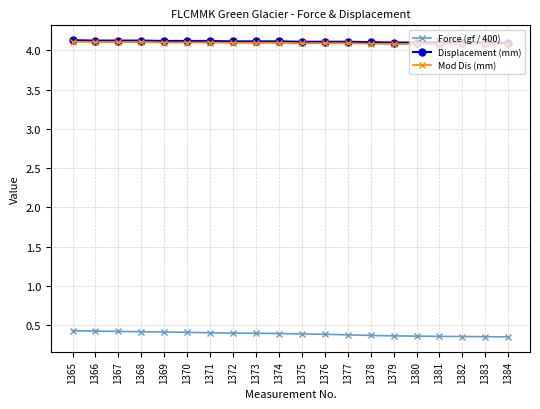

At how many categories does at least one series exceed 2?

20